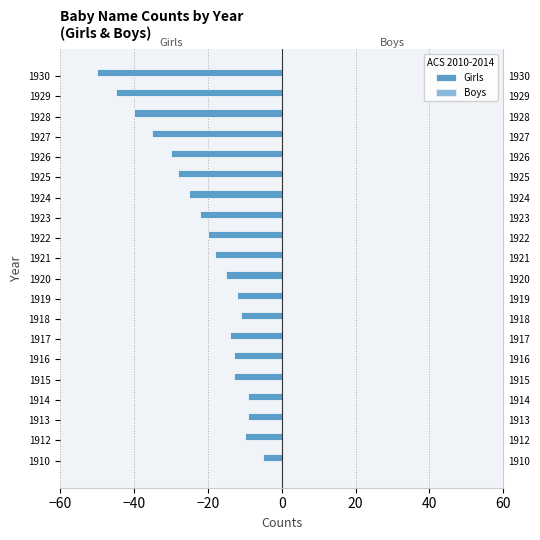

What is the value of the Boys bar at the 16th from the left?

0.3